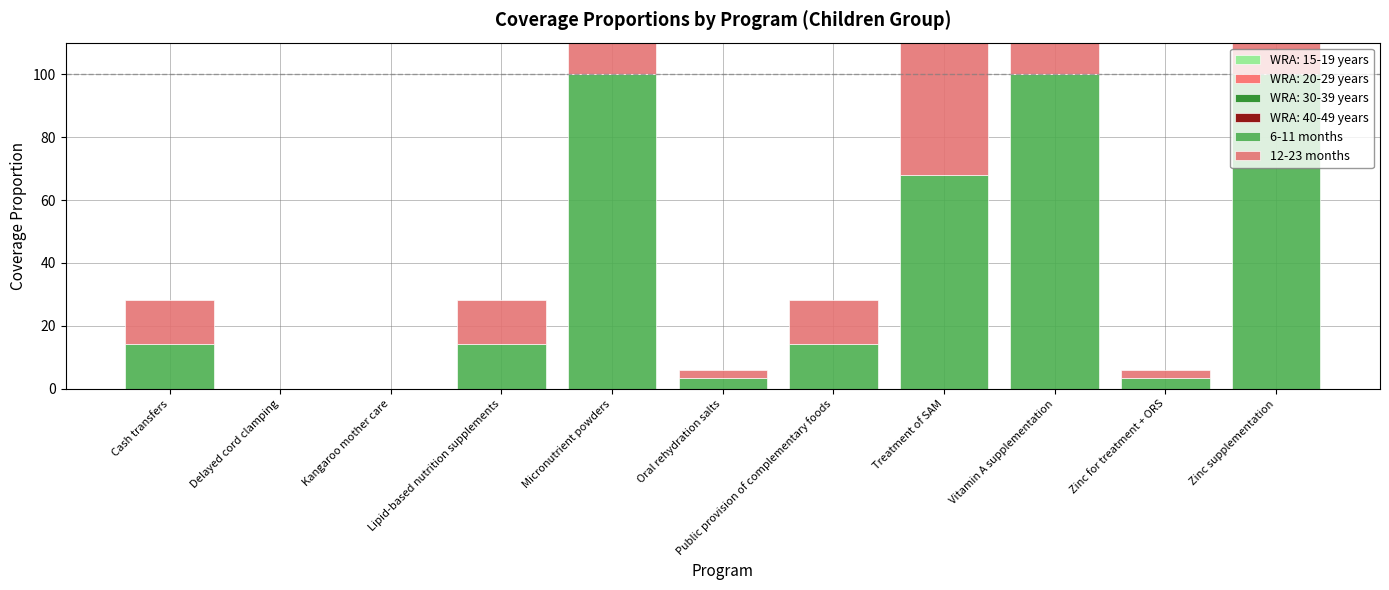

What is the difference between the maximum and minimum values in the 12-23 months series?

100.0